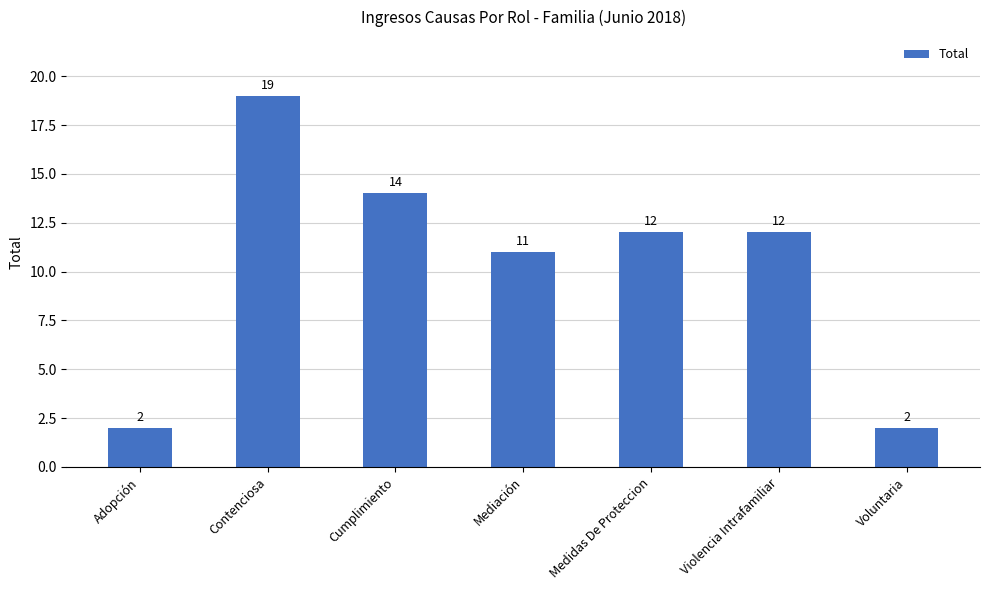

What position from the left is Mediación?

4